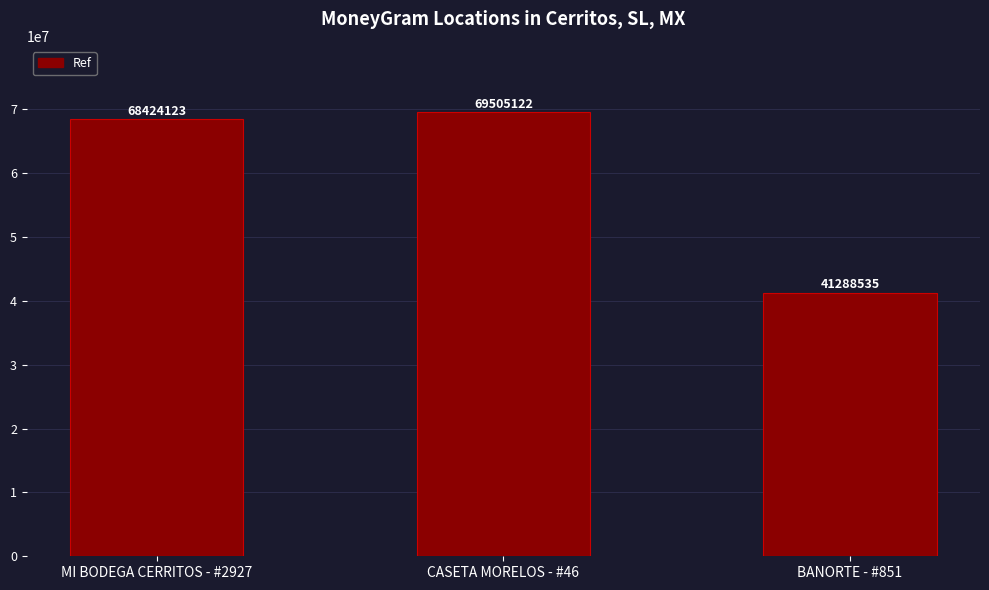

What position from the right is MI BODEGA CERRITOS - #2927?

3